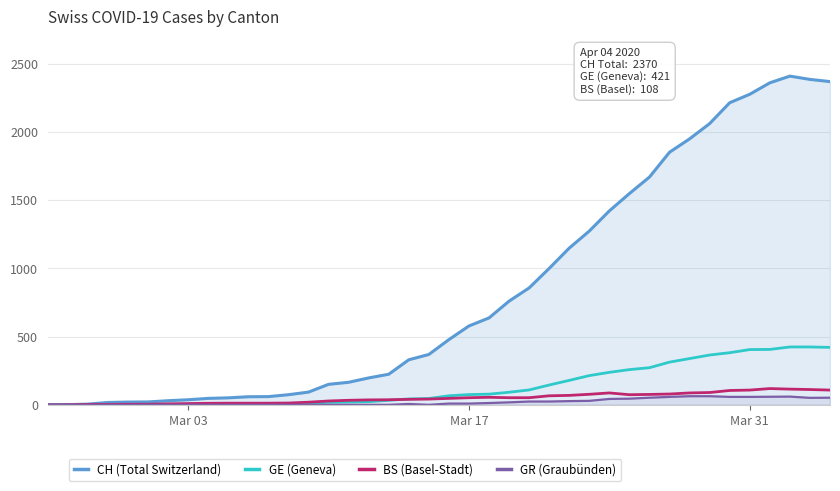

What is the spread (max minus min) of values at Mar 03?

37